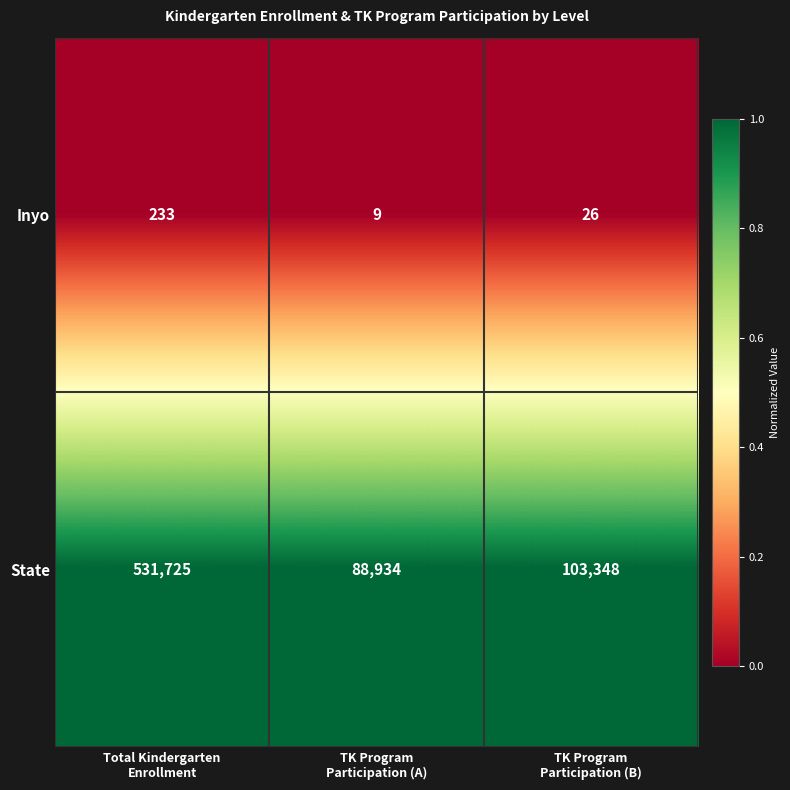

Rank the series by their maximum value, from highest to lowest.

State, Inyo